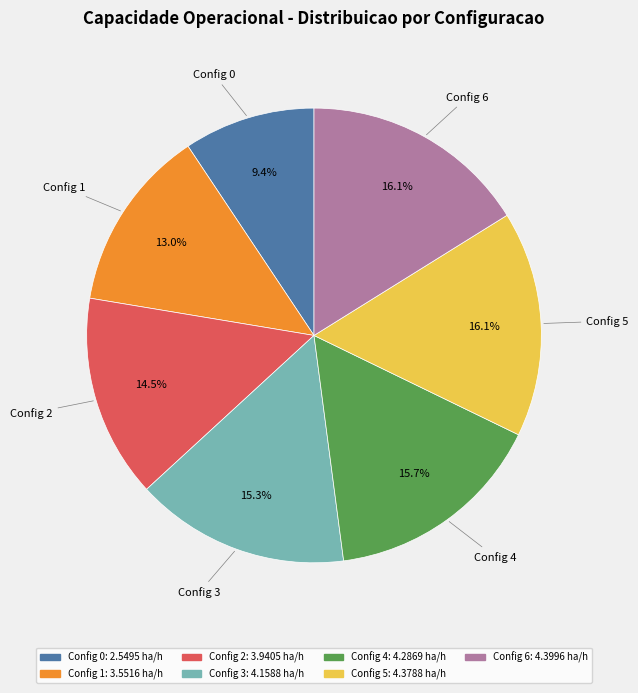

Is there a majority slice in this chart?

No